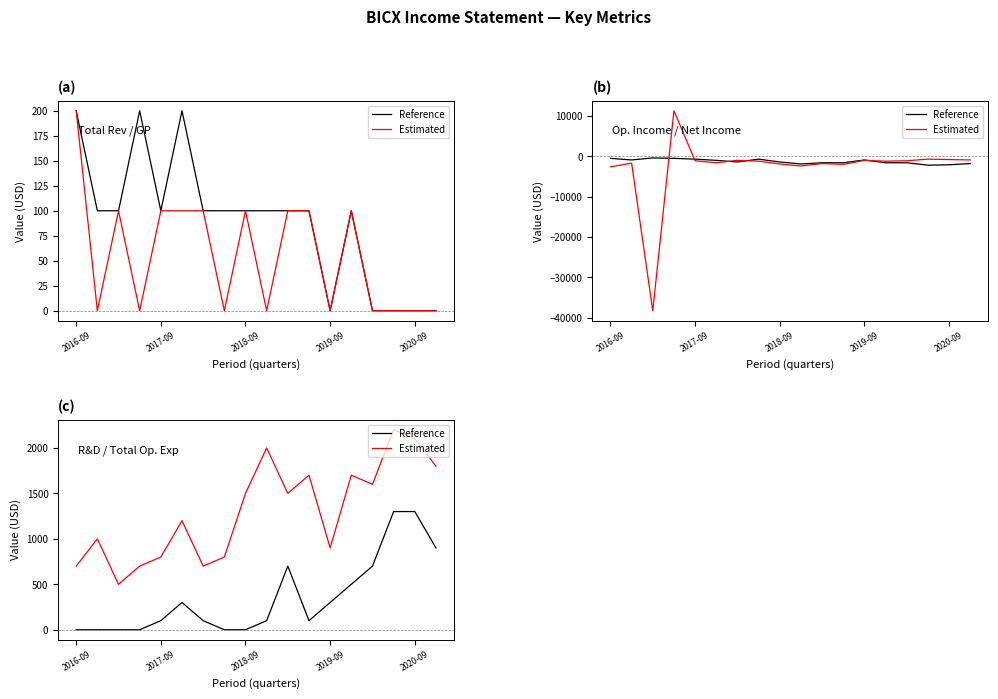

What is the maximum value for Estimated?

2200